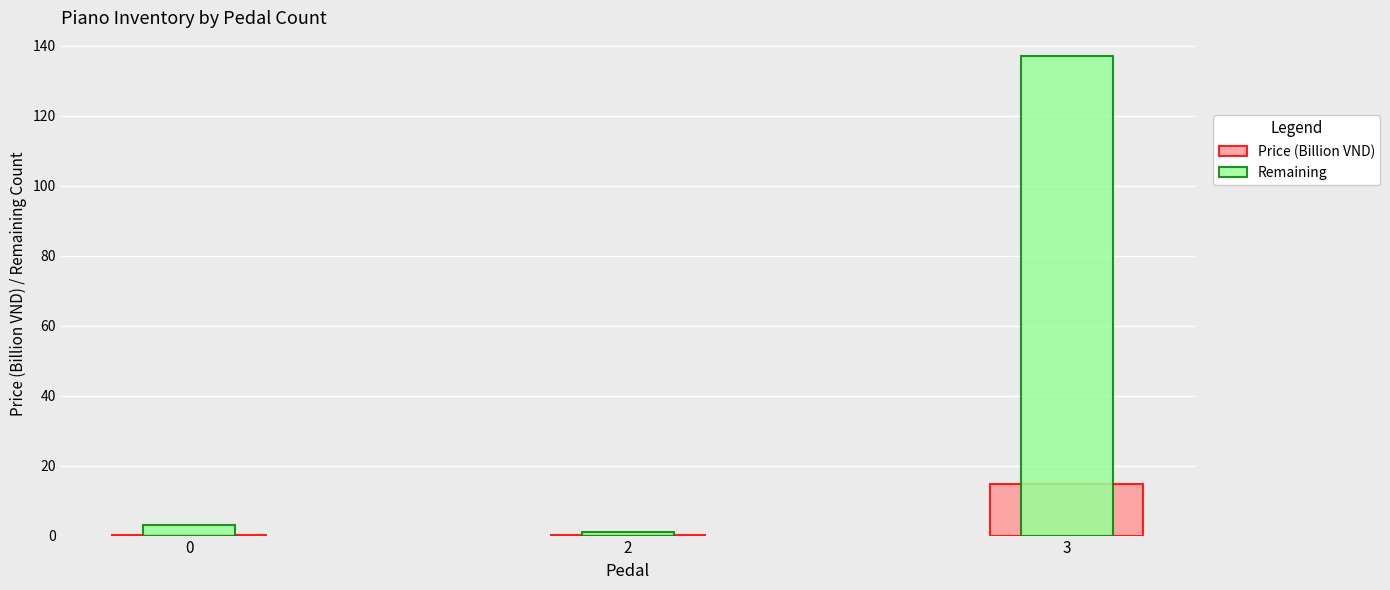

Is it true that Remaining equals 224.4 at 3?

False